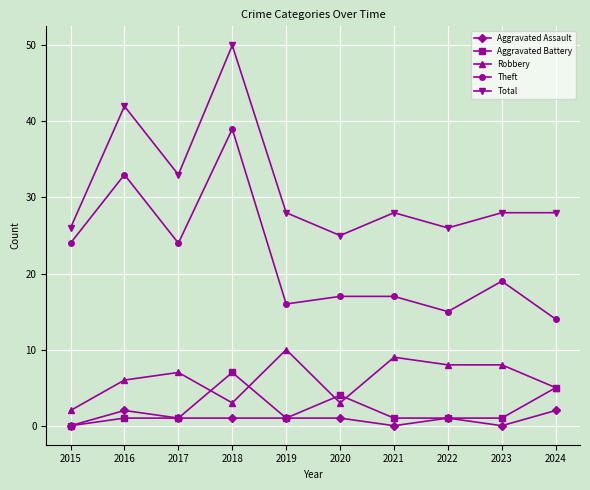

What value does the Aggravated Assault series have at 2016?

2